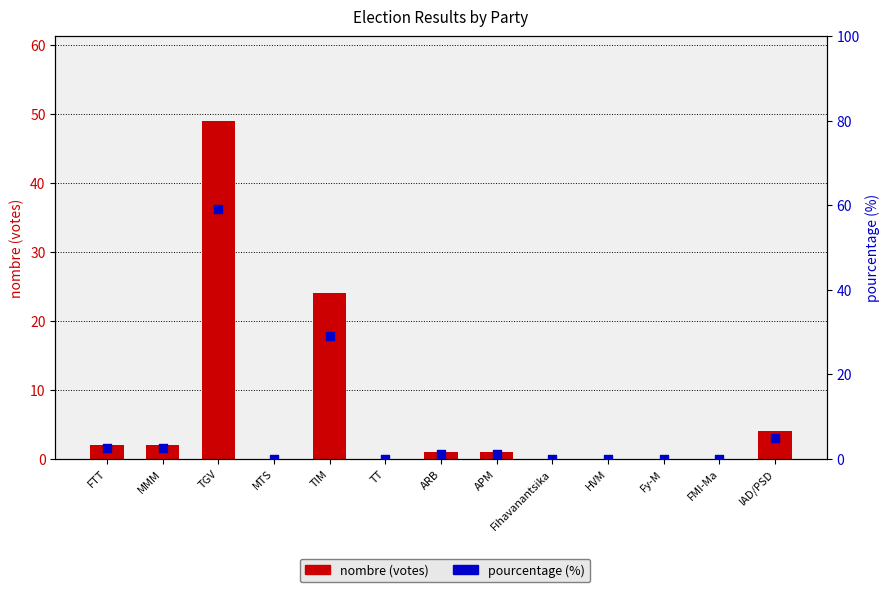

Which series has the widest spread of Y values?

pourcentage (%)